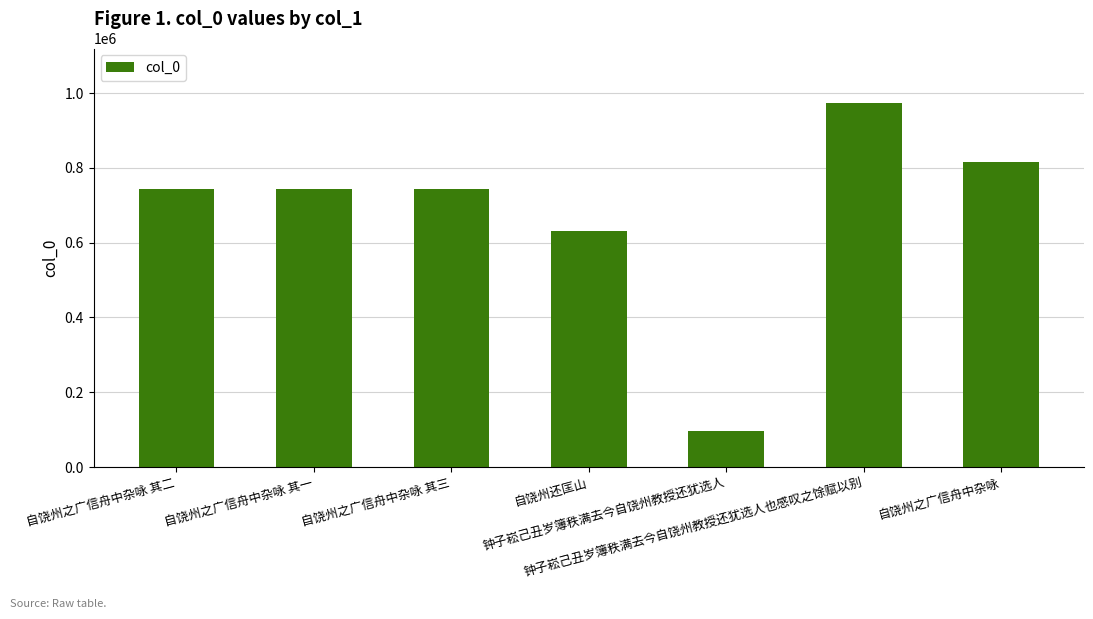

What is the label of the 3rd bar from the right?

钟子崧己丑岁簿秩满去今自饶州教授还犹选人